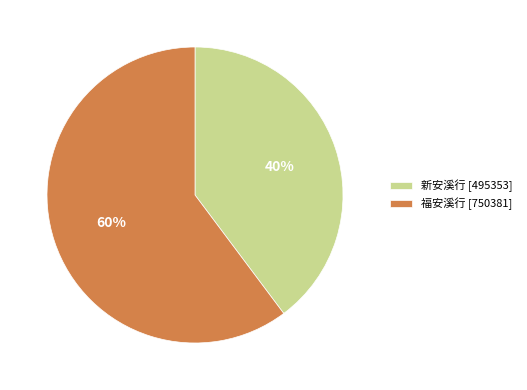

What is the largest slice in the pie chart?

福安溪行